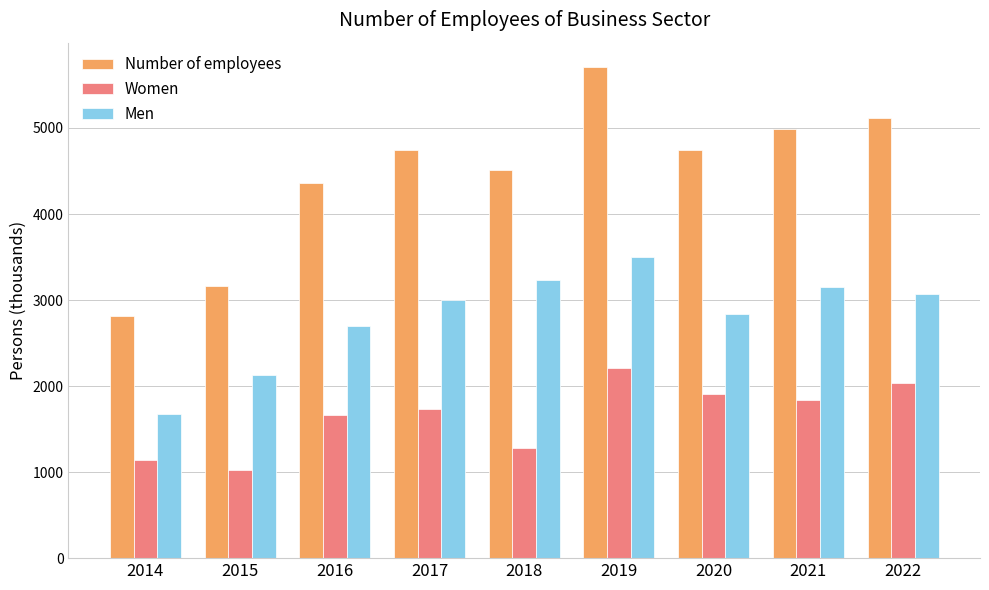

What are all the series names shown in the legend?

Number of employees, Women, Men